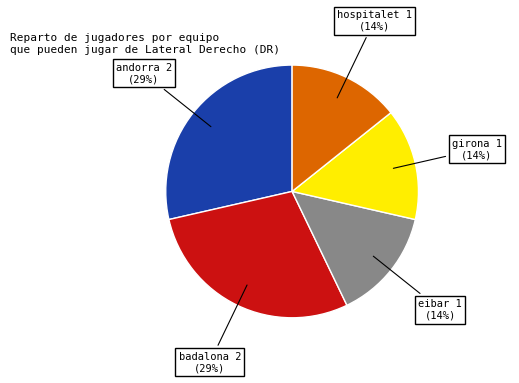

Does any single category account for the majority?

No